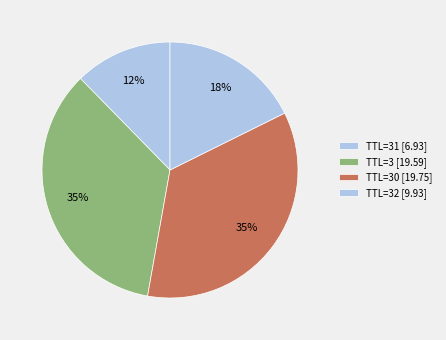

How many slices are in this pie chart?

4